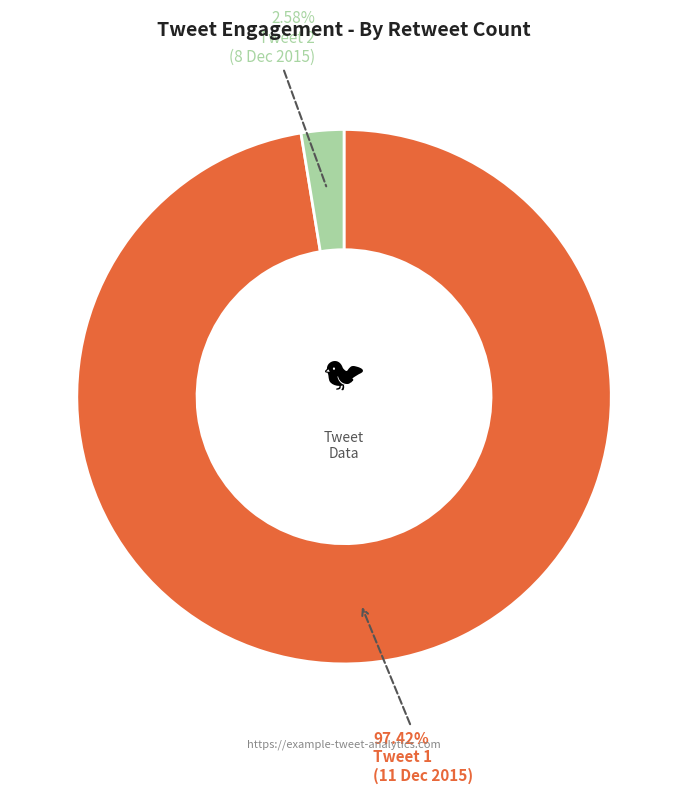

Is there any slice that represents more than half of the pie?

Yes